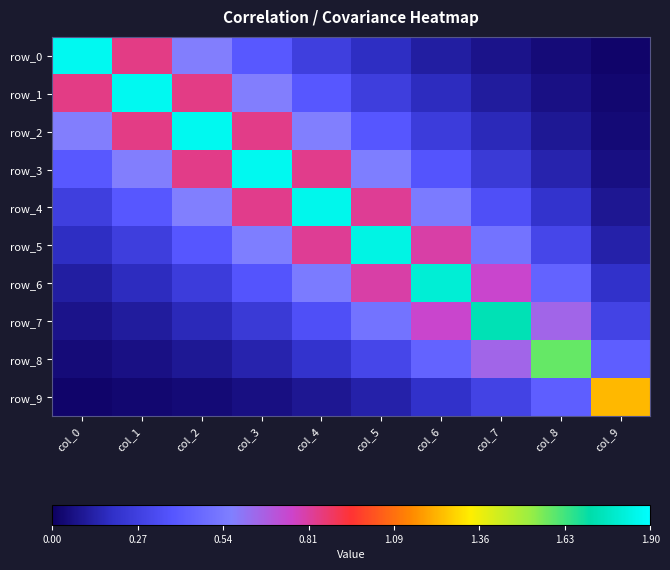

Reading left to right, list all the values displayed in this chart.

row_0: col_0=1.9	col_1=0.8	col_2=0.6	col_3=0.4	col_4=0.3	col_5=0.2	col_6=0.1	col_7=0.1	col_8=0.0	col_9=0.0
row_1: col_0=0.8	col_1=1.9	col_2=0.8	col_3=0.6	col_4=0.4	col_5=0.3	col_6=0.2	col_7=0.1	col_8=0.1	col_9=0.0
row_2: col_0=0.6	col_1=0.8	col_2=1.9	col_3=0.8	col_4=0.6	col_5=0.4	col_6=0.3	col_7=0.2	col_8=0.1	col_9=0.0
row_3: col_0=0.4	col_1=0.6	col_2=0.8	col_3=1.9	col_4=0.8	col_5=0.6	col_6=0.4	col_7=0.2	col_8=0.1	col_9=0.1
row_4: col_0=0.3	col_1=0.4	col_2=0.6	col_3=0.8	col_4=1.9	col_5=0.8	col_6=0.6	col_7=0.4	col_8=0.2	col_9=0.1
row_5: col_0=0.2	col_1=0.3	col_2=0.4	col_3=0.6	col_4=0.8	col_5=1.8	col_6=0.8	col_7=0.5	col_8=0.3	col_9=0.1
row_6: col_0=0.1	col_1=0.2	col_2=0.3	col_3=0.4	col_4=0.6	col_5=0.8	col_6=1.8	col_7=0.8	col_8=0.4	col_9=0.2
row_7: col_0=0.1	col_1=0.1	col_2=0.2	col_3=0.2	col_4=0.4	col_5=0.5	col_6=0.8	col_7=1.7	col_8=0.7	col_9=0.3
row_8: col_0=0.0	col_1=0.1	col_2=0.1	col_3=0.1	col_4=0.2	col_5=0.3	col_6=0.4	col_7=0.7	col_8=1.6	col_9=0.4
row_9: col_0=0.0	col_1=0.0	col_2=0.0	col_3=0.1	col_4=0.1	col_5=0.1	col_6=0.2	col_7=0.3	col_8=0.4	col_9=1.2